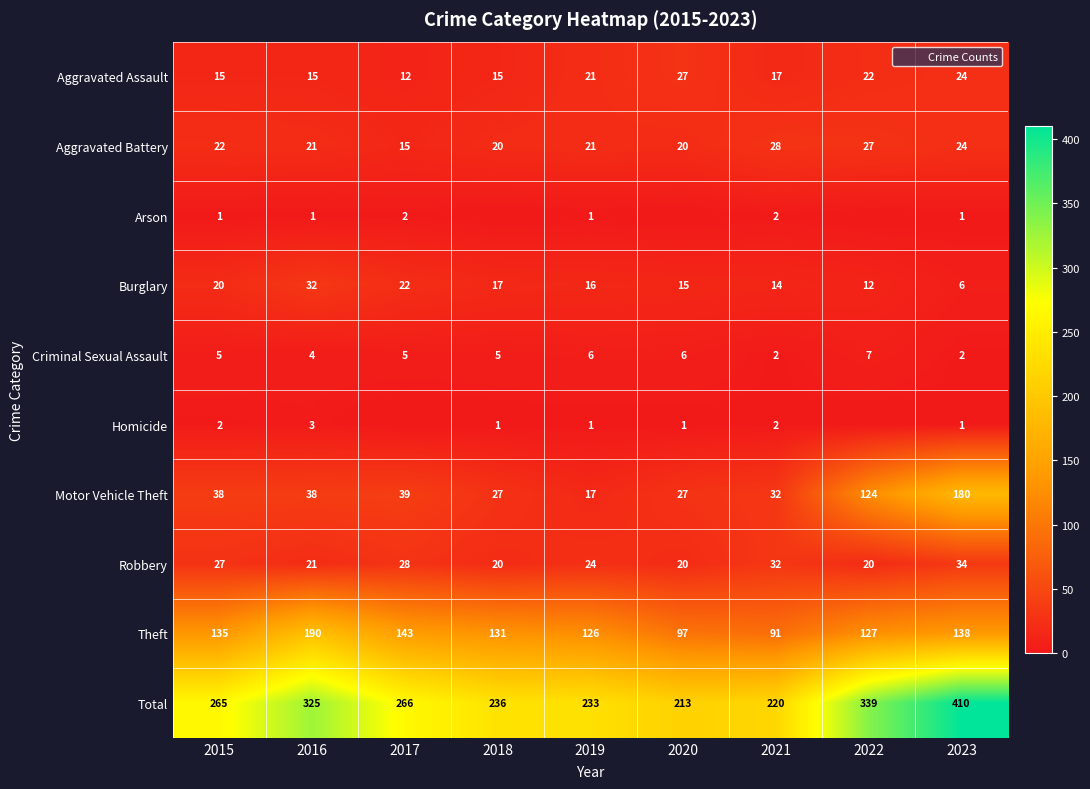

What is the total value across all series at 2018?

472